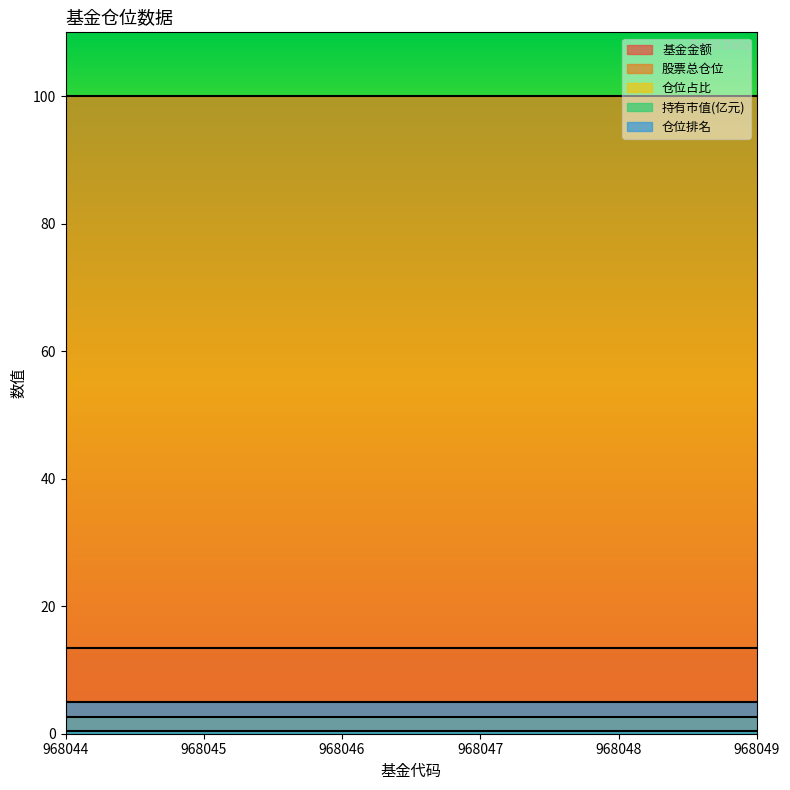

Which series has the largest total across all categories?

股票总仓位